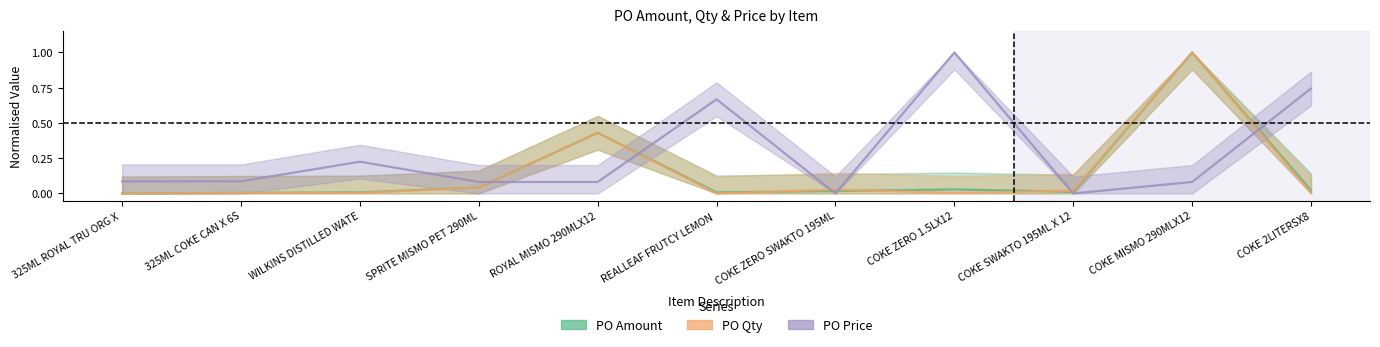

Reading right to left, extract all data points from this chart.

PO Amount: COKE 2LITERSX8=0.0	COKE MISMO 290MLX12=1.0	COKE SWAKTO 195ML X 12=0.0	COKE ZERO 1.5LX12=0.0	COKE ZERO SWAKTO 195ML=0.0	REALLEAF FRUTCY LEMON =0.0	ROYAL MISMO 290MLX12=0.4	SPRITE MISMO PET 290ML=0.0	WILKINS DISTILLED WATE=0.0	325ML COKE CAN X 6S=0.0	325ML ROYAL TRU ORG X =0.0
PO Qty: COKE 2LITERSX8=0.0	COKE MISMO 290MLX12=1.0	COKE SWAKTO 195ML X 12=0.0	COKE ZERO 1.5LX12=0.0	COKE ZERO SWAKTO 195ML=0.0	REALLEAF FRUTCY LEMON =0.0	ROYAL MISMO 290MLX12=0.4	SPRITE MISMO PET 290ML=0.0	WILKINS DISTILLED WATE=0.0	325ML COKE CAN X 6S=0.0	325ML ROYAL TRU ORG X =0.0
PO Price: COKE 2LITERSX8=0.7	COKE MISMO 290MLX12=0.1	COKE SWAKTO 195ML X 12=0.0	COKE ZERO 1.5LX12=1.0	COKE ZERO SWAKTO 195ML=0.0	REALLEAF FRUTCY LEMON =0.7	ROYAL MISMO 290MLX12=0.1	SPRITE MISMO PET 290ML=0.1	WILKINS DISTILLED WATE=0.2	325ML COKE CAN X 6S=0.1	325ML ROYAL TRU ORG X =0.1